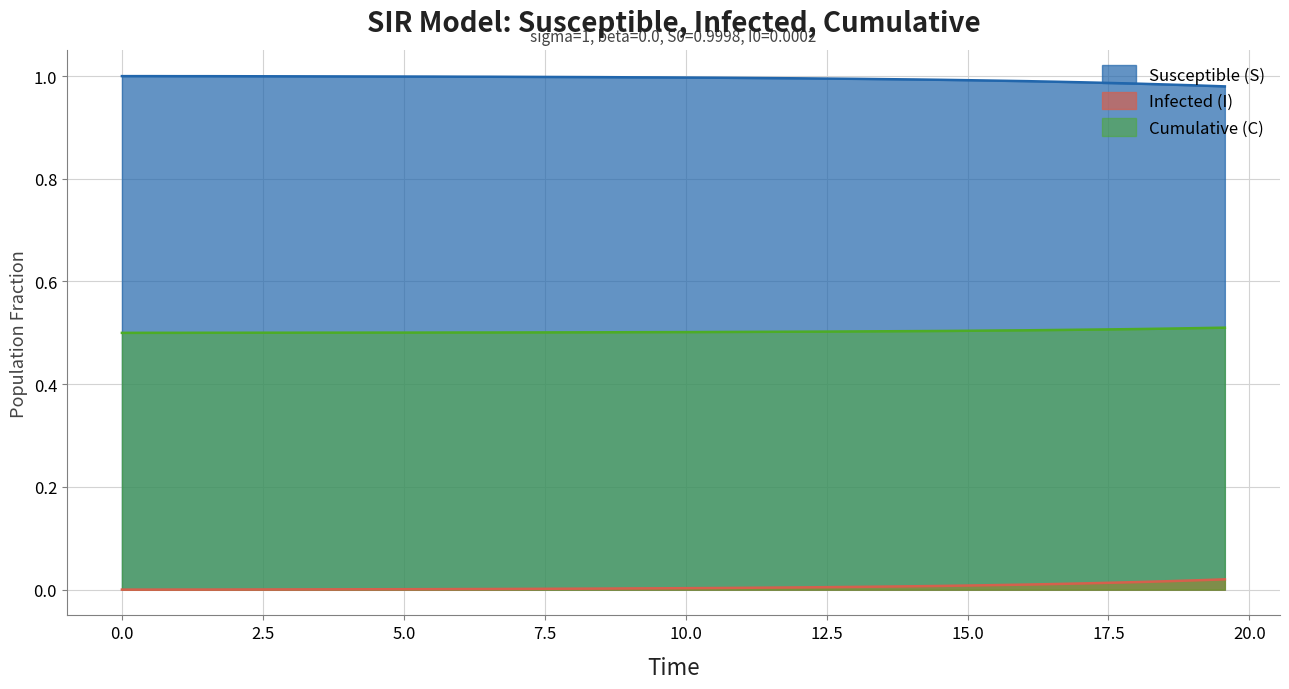

True or false: Cumulative (C) and Infected (I) cross at least once.

False